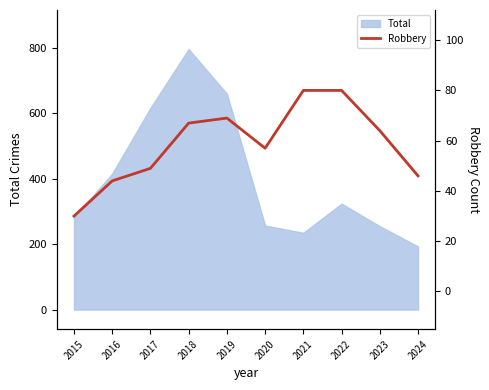

Reading left to right, transcribe all the data shown in this chart.

2015=30	2016=44	2017=49	2018=67	2019=69	2020=57	2021=80	2022=80	2023=64	2024=46